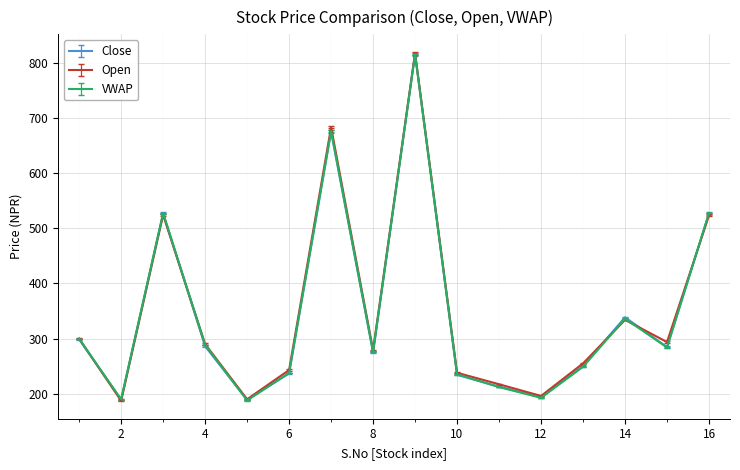

What is the smallest value displayed?

187.2